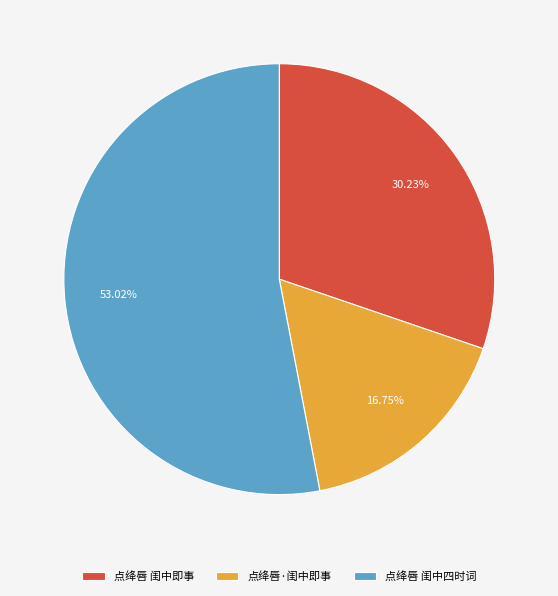

Which slice represents more than half of the pie?

点绛唇 闺中四时词